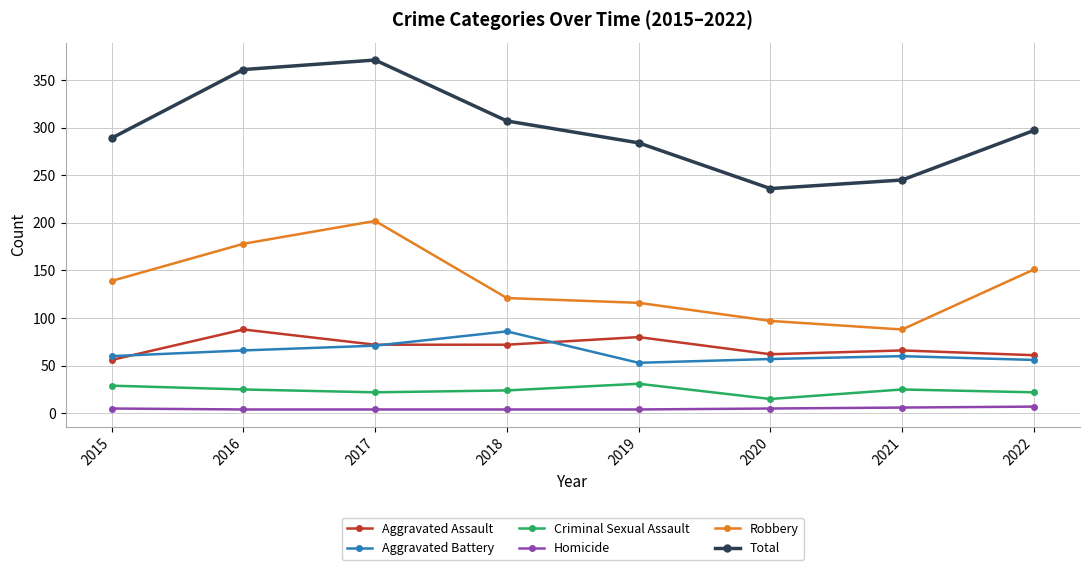

How many categories are shown in the chart?

8